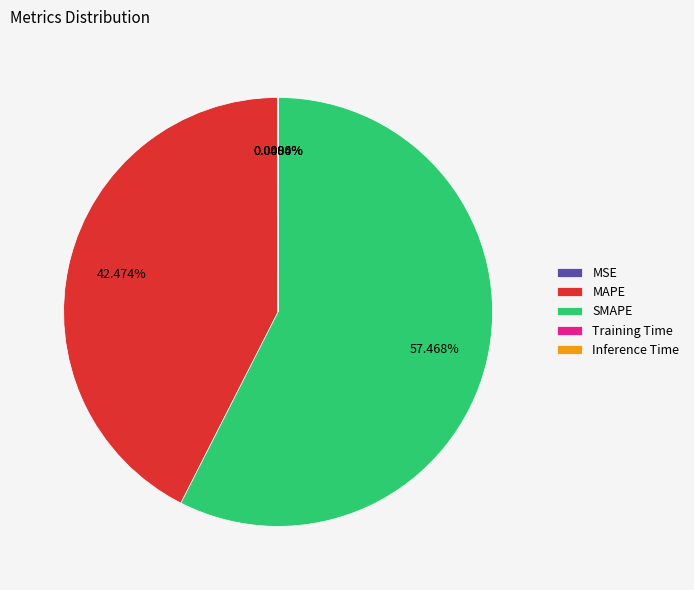

Combined, do SMAPE and MAPE account for over 50%?

Yes